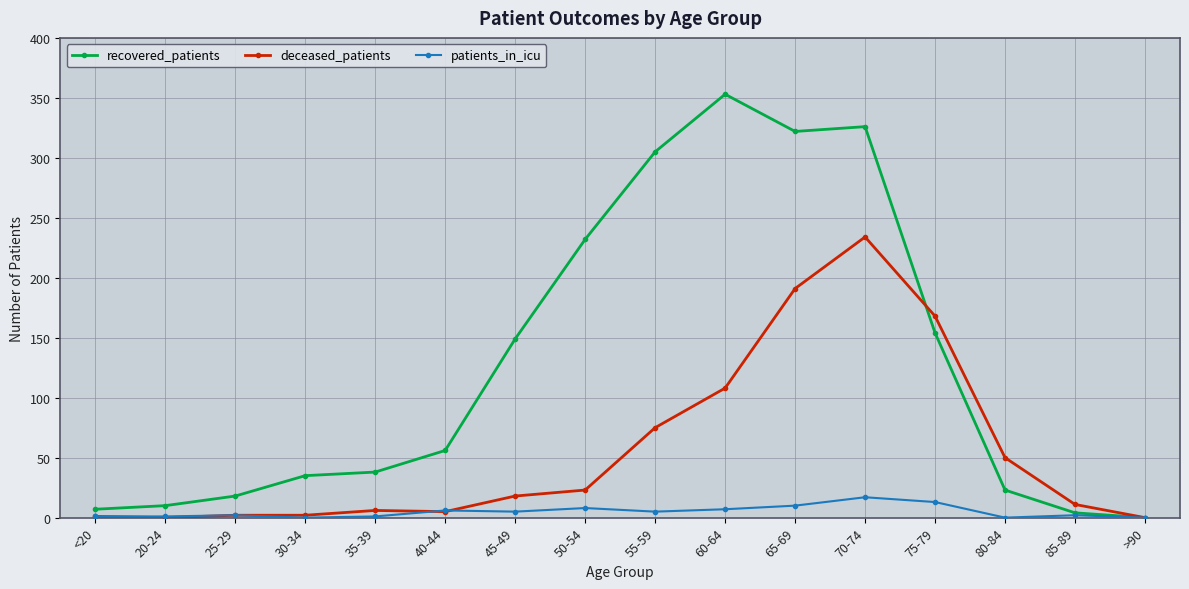

What is the difference between the second highest and minimum values in the patients_in_icu series?

13